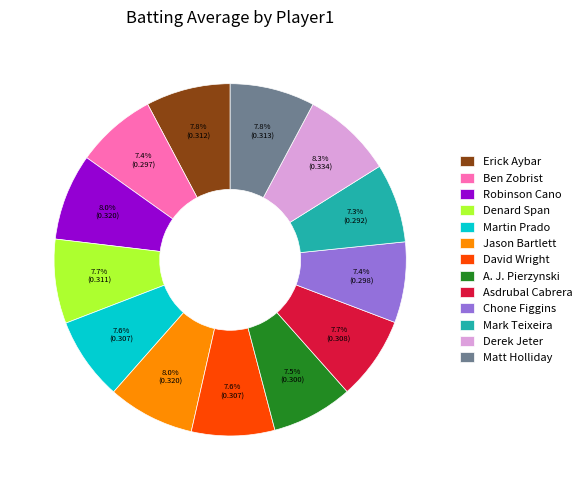

Is it true that Erick Aybar is 8% of the pie?

True